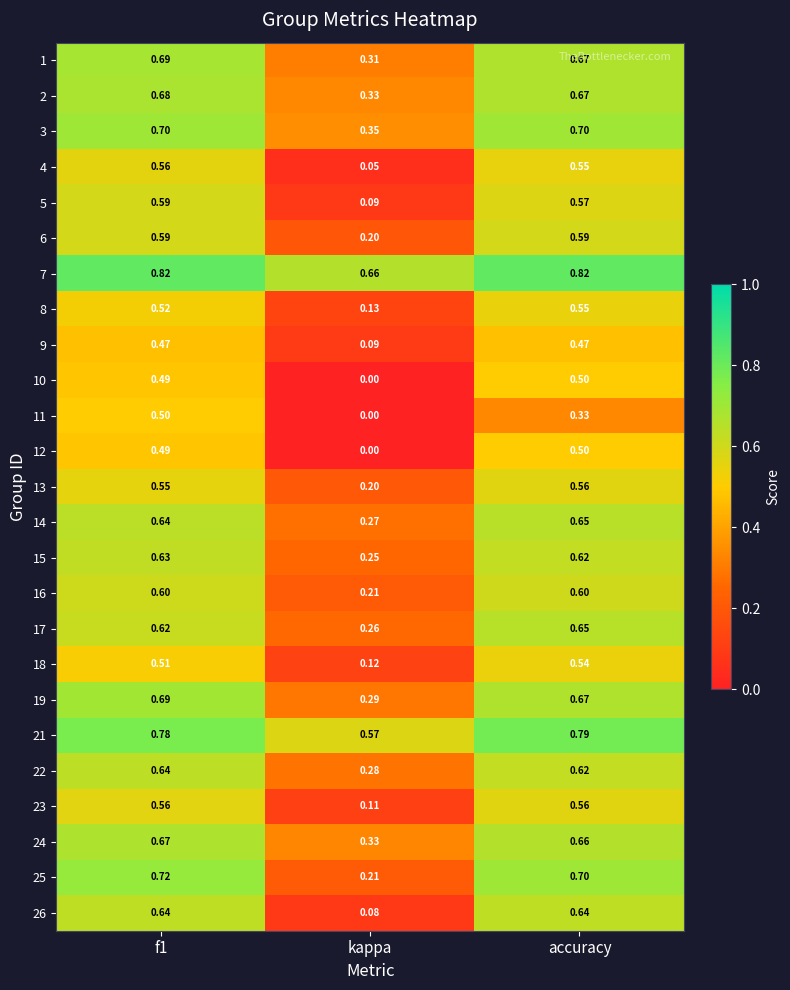

Is the value of 18 at f1 greater than the value of 3 at accuracy?

No